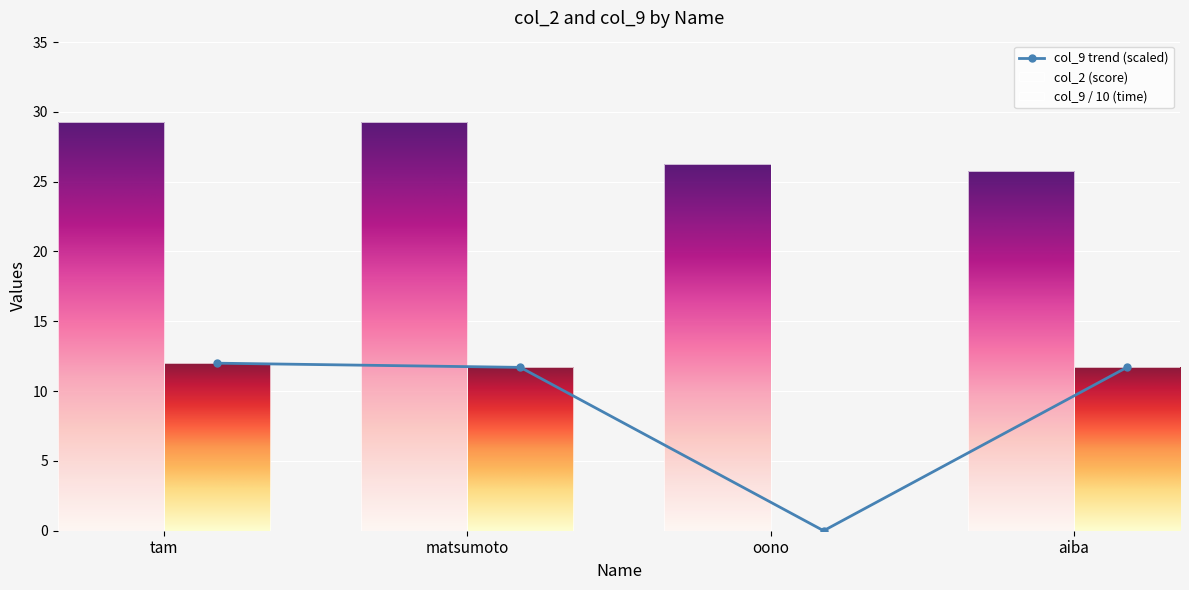

Reading left to right, list all the values displayed in this chart.

col_9 trend (scaled): tam=12.0	matsumoto=11.7	oono=0.0	aiba=11.7
col_2 (score): tam=29.2	matsumoto=29.2	oono=26.2	aiba=25.8
col_9 / 10 (time): tam=12.0	matsumoto=11.7	oono=0.0	aiba=11.7